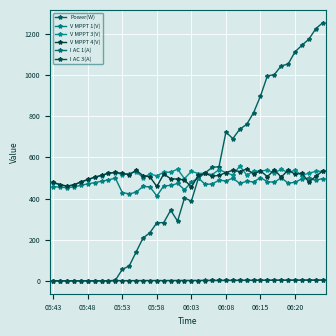

How many lines are shown in the chart?

6